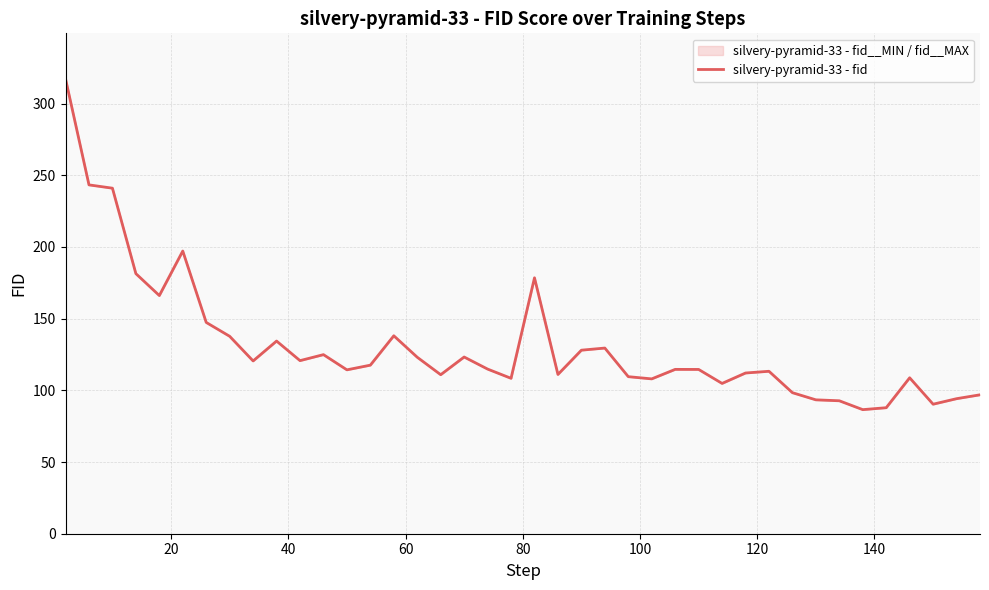

What is the difference between the maximum and minimum values?

230.7